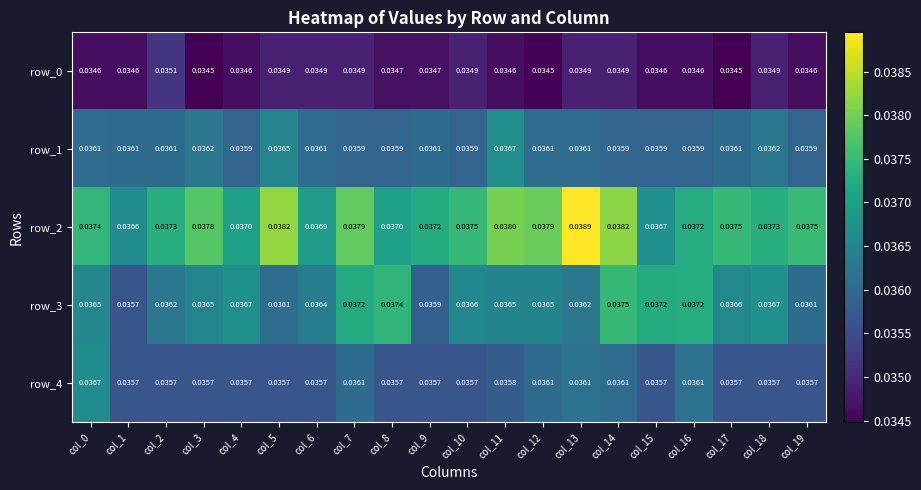

What is the sum of the row_2 values at col_19 and col_9?

0.1